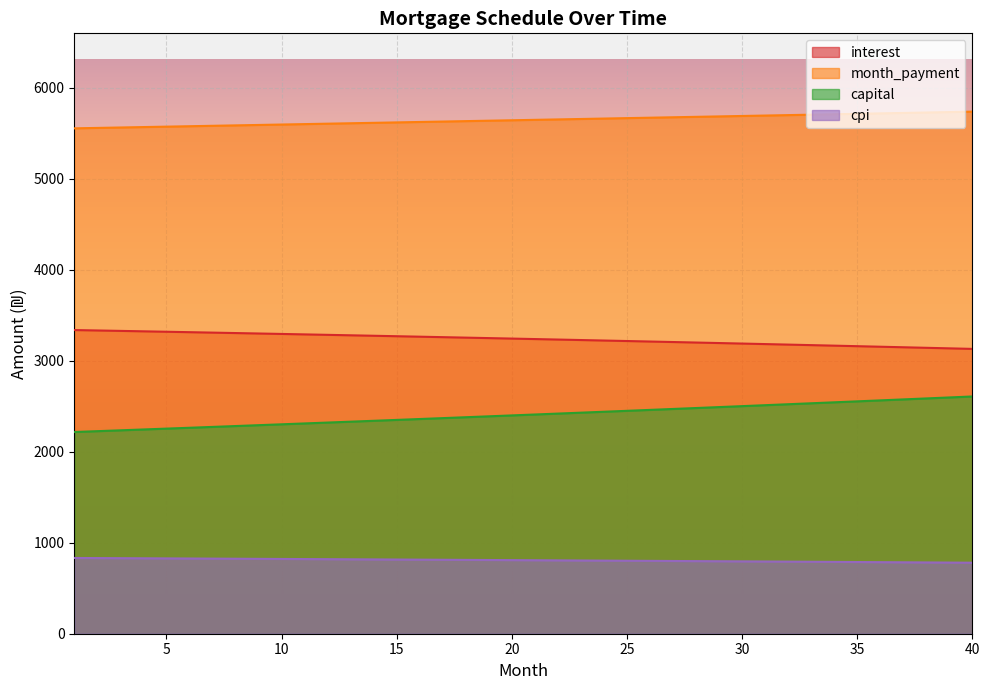

Between 21 and 26, which series saw the biggest shift?

capital